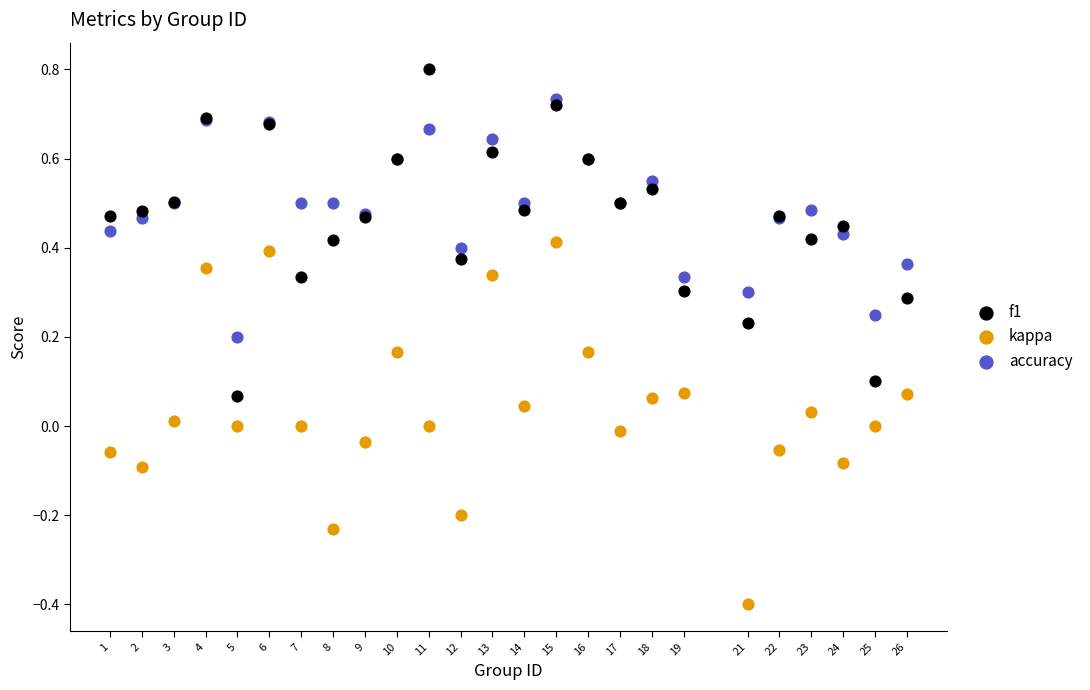

Which series has the widest spread of Y values?

kappa